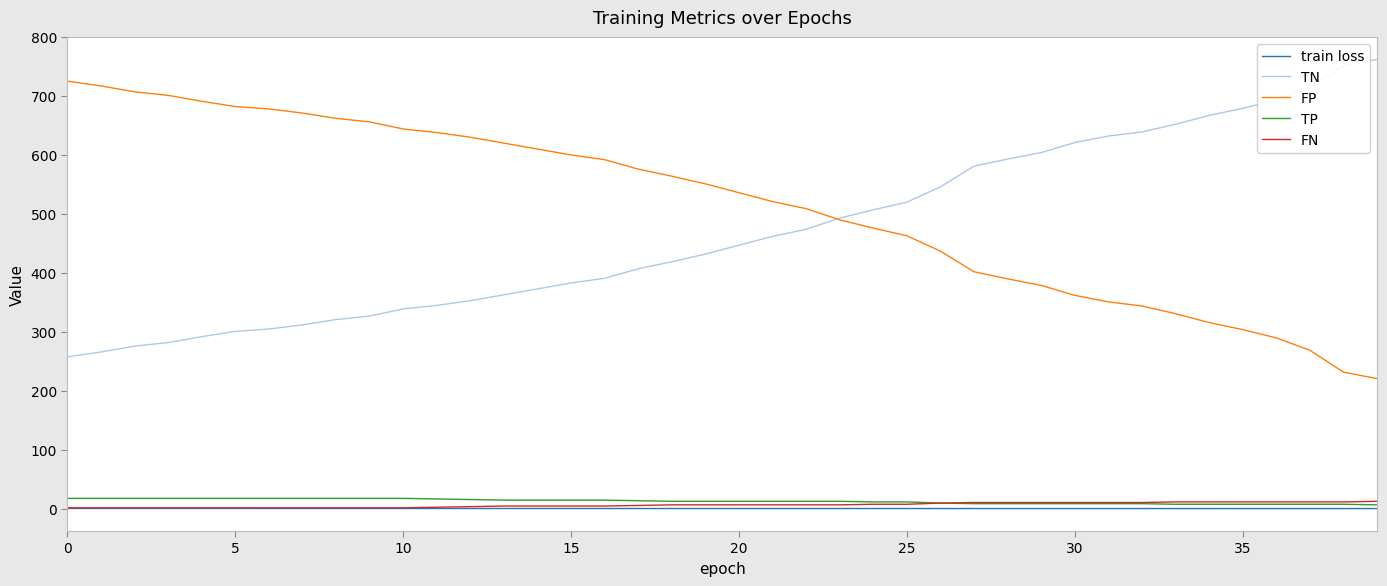

What are all the series names shown in the legend?

train loss, TN, FP, TP, FN